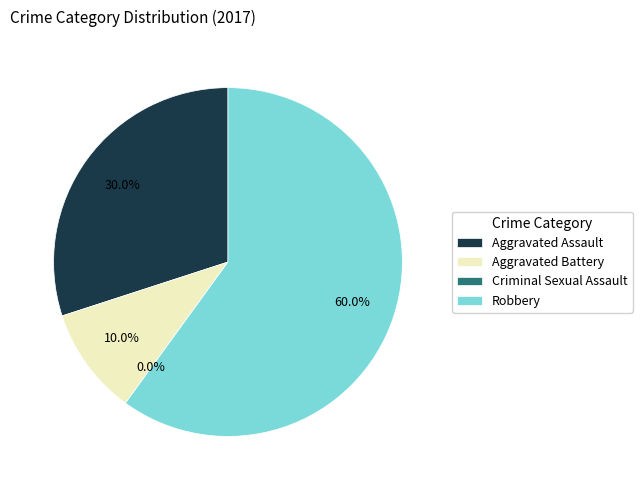

Which category has the smallest portion of the pie?

Criminal Sexual Assault